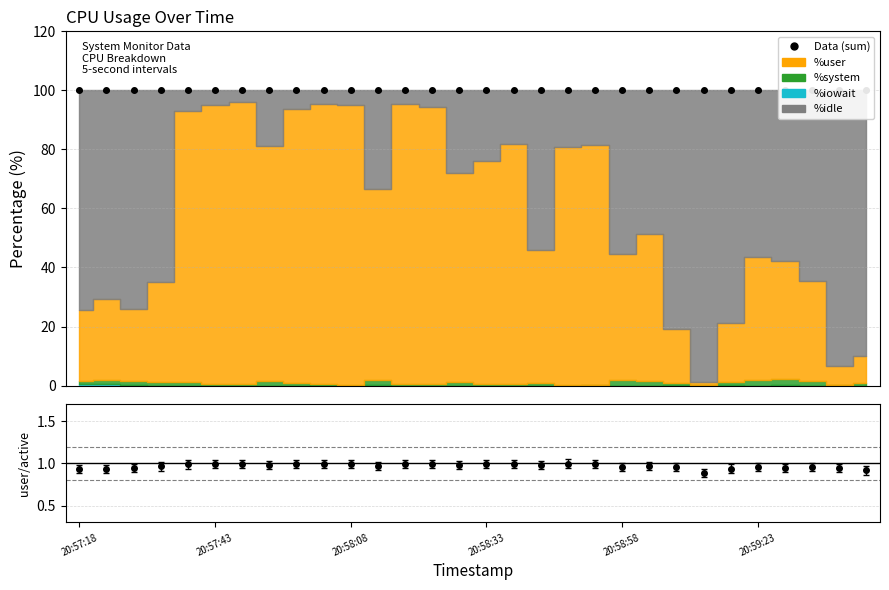

What is the minimum value for %system?

0.1